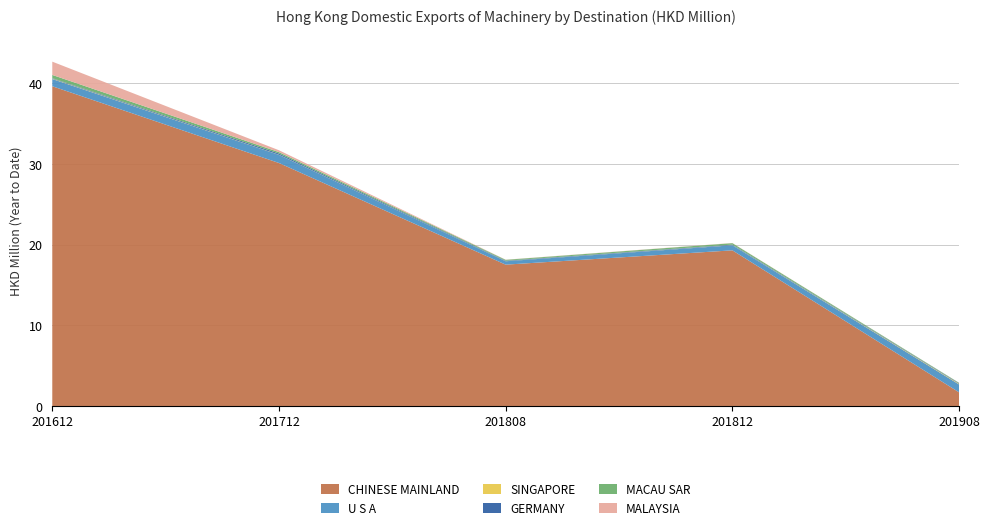

Reading left to right, list all the values displayed in this chart.

CHINESE MAINLAND: 201612=39.7	201712=30.1	201808=17.5	201812=19.3	201908=1.7
U S A: 201612=0.9	201712=1.0	201808=0.4	201812=0.6	201908=1.0
SINGAPORE: 201612=0.0	201712=0.0	201808=0.0	201812=0.0	201908=0.1
GERMANY: 201612=0.1	201712=0.1	201808=0.1	201812=0.1	201908=0.1
MACAU SAR: 201612=0.4	201712=0.2	201808=0.1	201812=0.2	201908=0.1
MALAYSIA: 201612=1.6	201712=0.2	201808=0.0	201812=0.0	201908=0.0